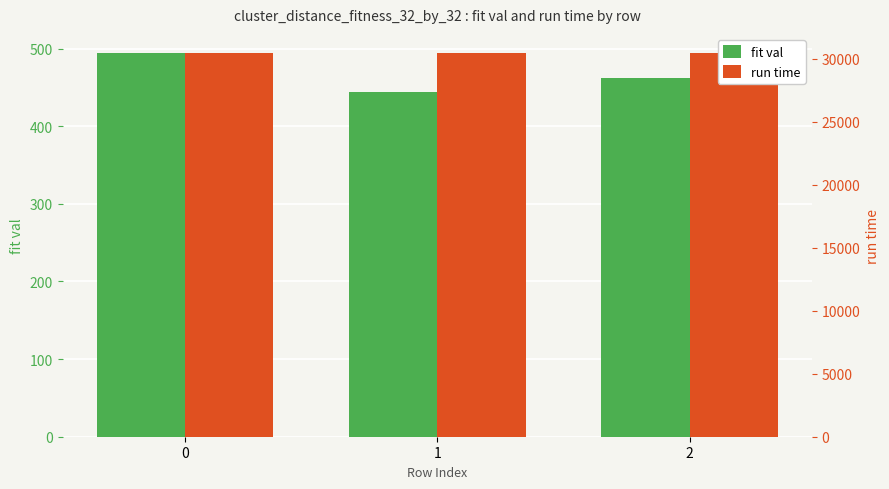

Rank the series at 0 from lowest to highest value.

fit val, run time